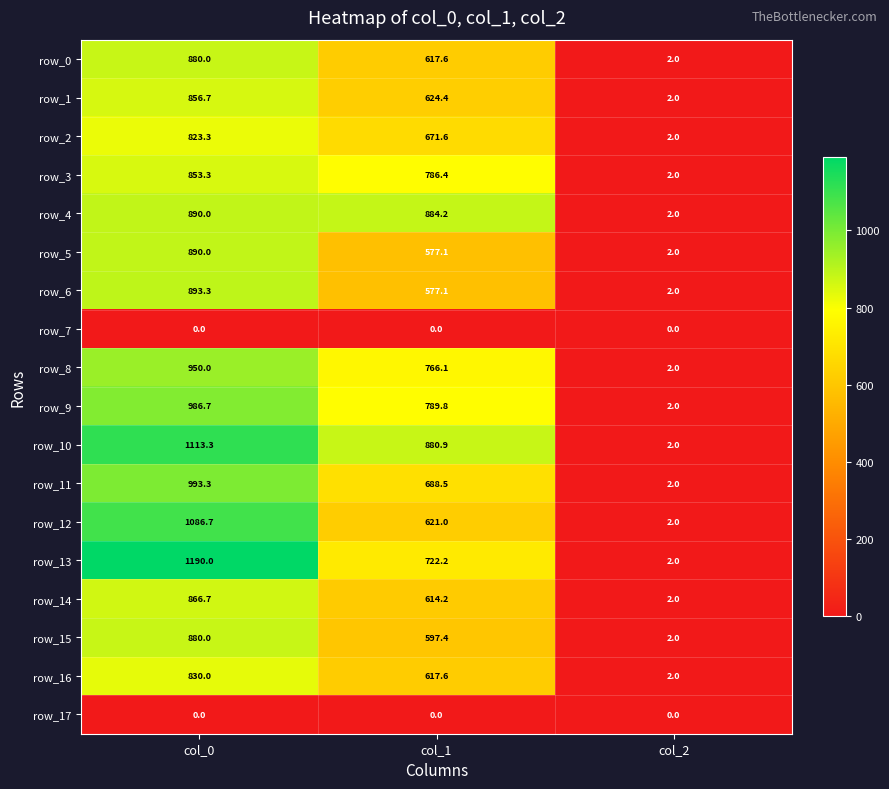

Reading left to right, what are all the values shown in this chart?

row_0: col_0=880.0	col_1=617.6	col_2=2.0
row_1: col_0=856.7	col_1=624.4	col_2=2.0
row_2: col_0=823.3	col_1=671.6	col_2=2.0
row_3: col_0=853.3	col_1=786.4	col_2=2.0
row_4: col_0=890.0	col_1=884.2	col_2=2.0
row_5: col_0=890.0	col_1=577.1	col_2=2.0
row_6: col_0=893.3	col_1=577.1	col_2=2.0
row_7: col_0=0.0	col_1=0.0	col_2=0.0
row_8: col_0=950.0	col_1=766.1	col_2=2.0
row_9: col_0=986.7	col_1=789.8	col_2=2.0
row_10: col_0=1113.3	col_1=880.9	col_2=2.0
row_11: col_0=993.3	col_1=688.5	col_2=2.0
row_12: col_0=1086.7	col_1=621.0	col_2=2.0
row_13: col_0=1190.0	col_1=722.2	col_2=2.0
row_14: col_0=866.7	col_1=614.2	col_2=2.0
row_15: col_0=880.0	col_1=597.4	col_2=2.0
row_16: col_0=830.0	col_1=617.6	col_2=2.0
row_17: col_0=0.0	col_1=0.0	col_2=0.0